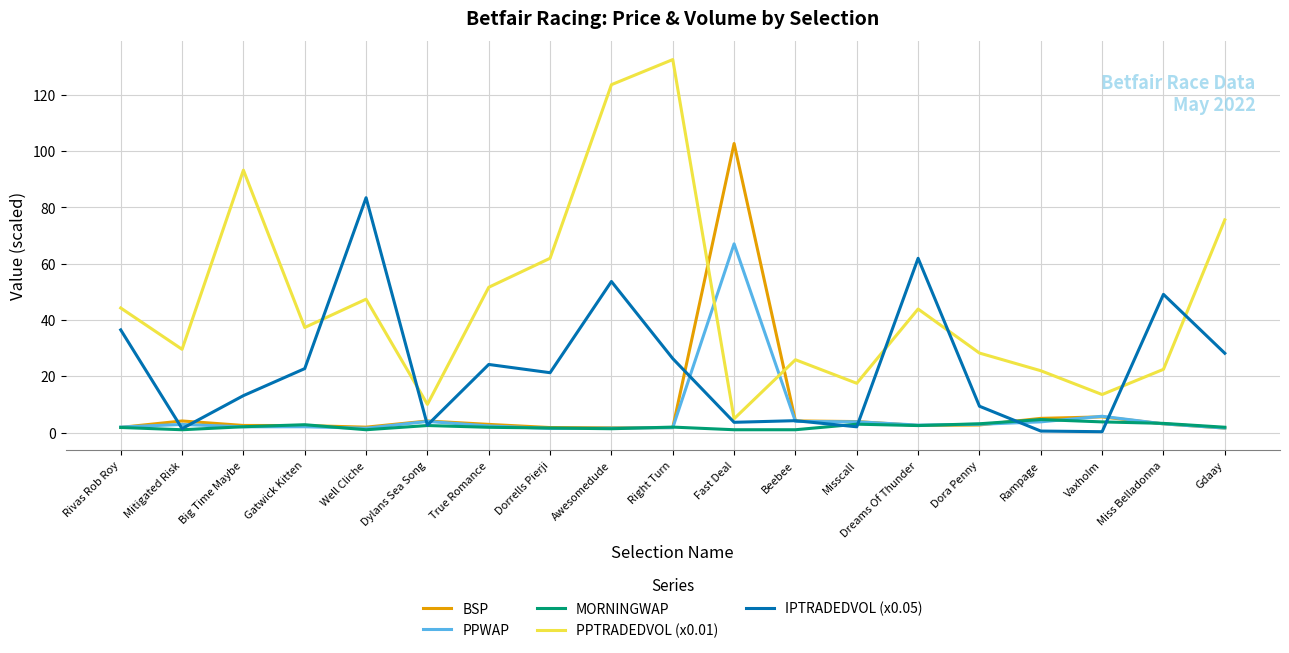

Which series has the largest total across all categories?

PPTRADEDVOL (x0.01)